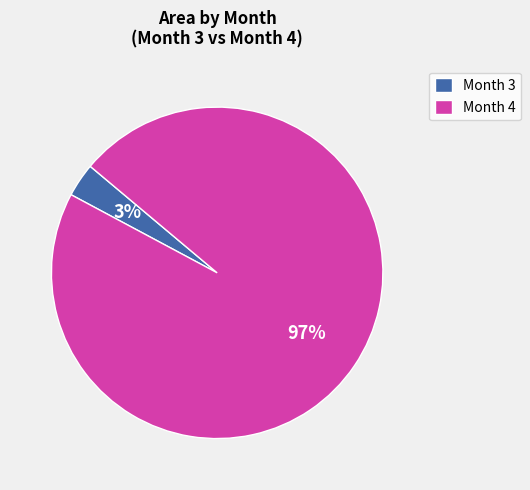

Combined, do Month 4 and Month 3 account for over 50%?

Yes